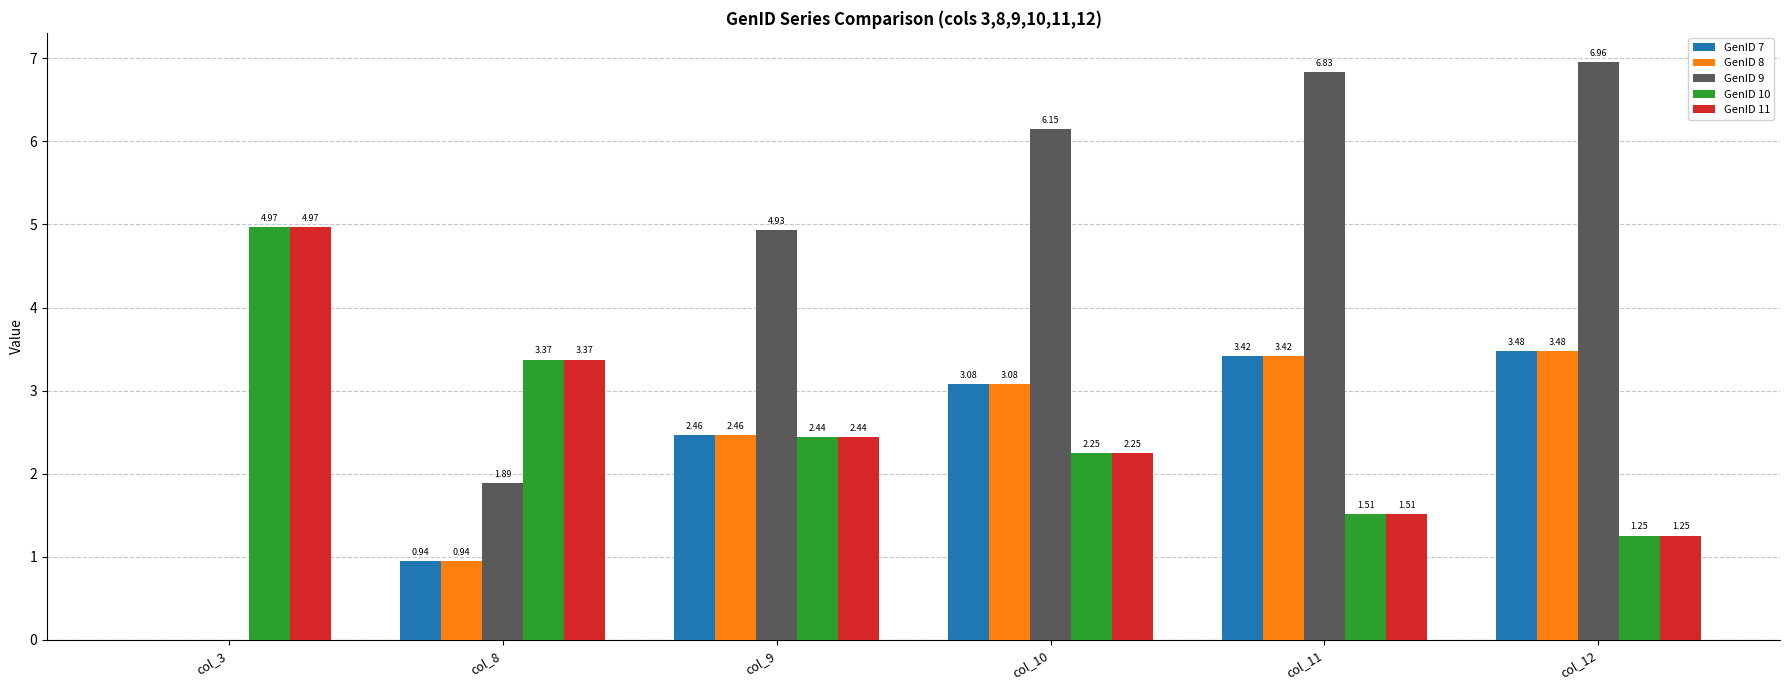

What is the sum of the GenID 11 values at col_10 and col_9?

4.7